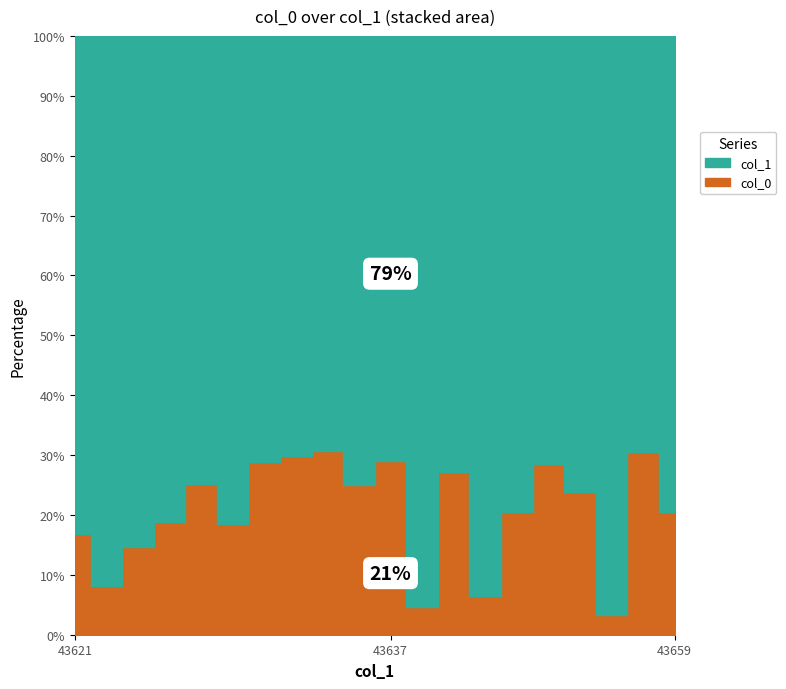

What is the ratio of the value at 43621 to the value at 43636?

1.0